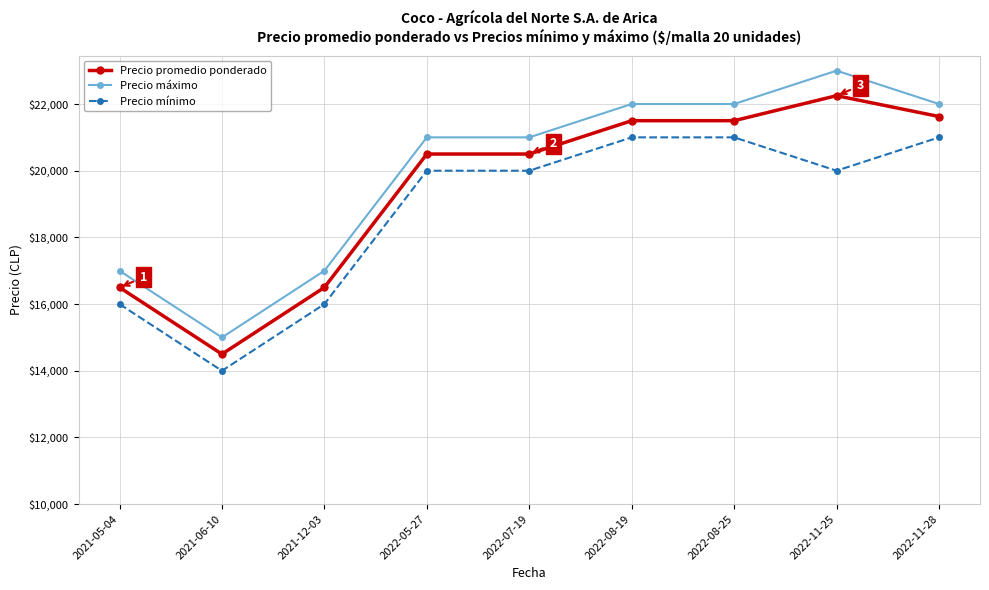

What is the greatest value displayed?

23000